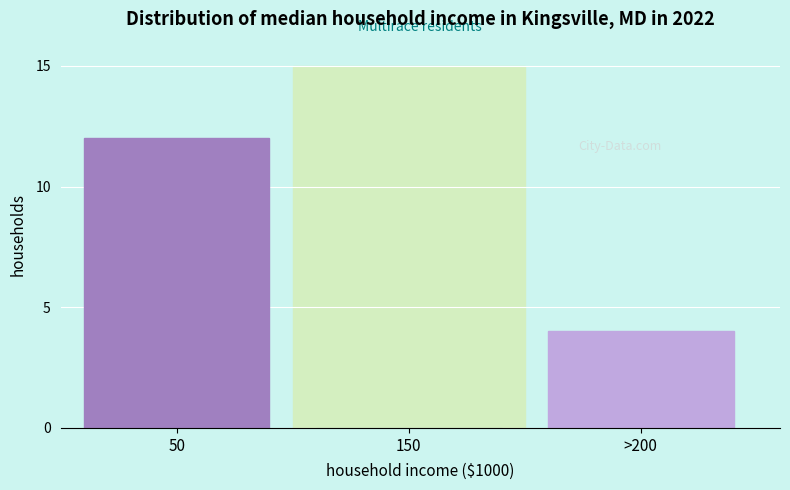

Reading left to right, list all the values displayed in this chart.

50=12	150=0	>200=4